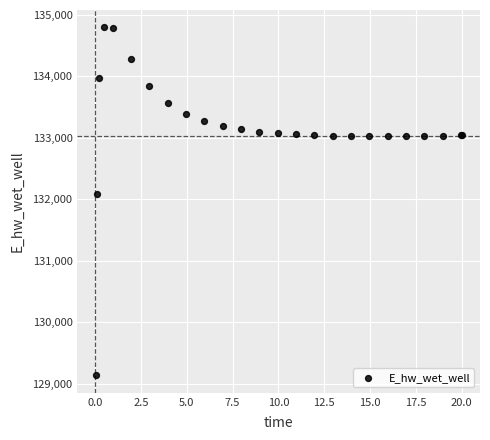

What Y value in the scatter plot is closest to 131964?

132087.8